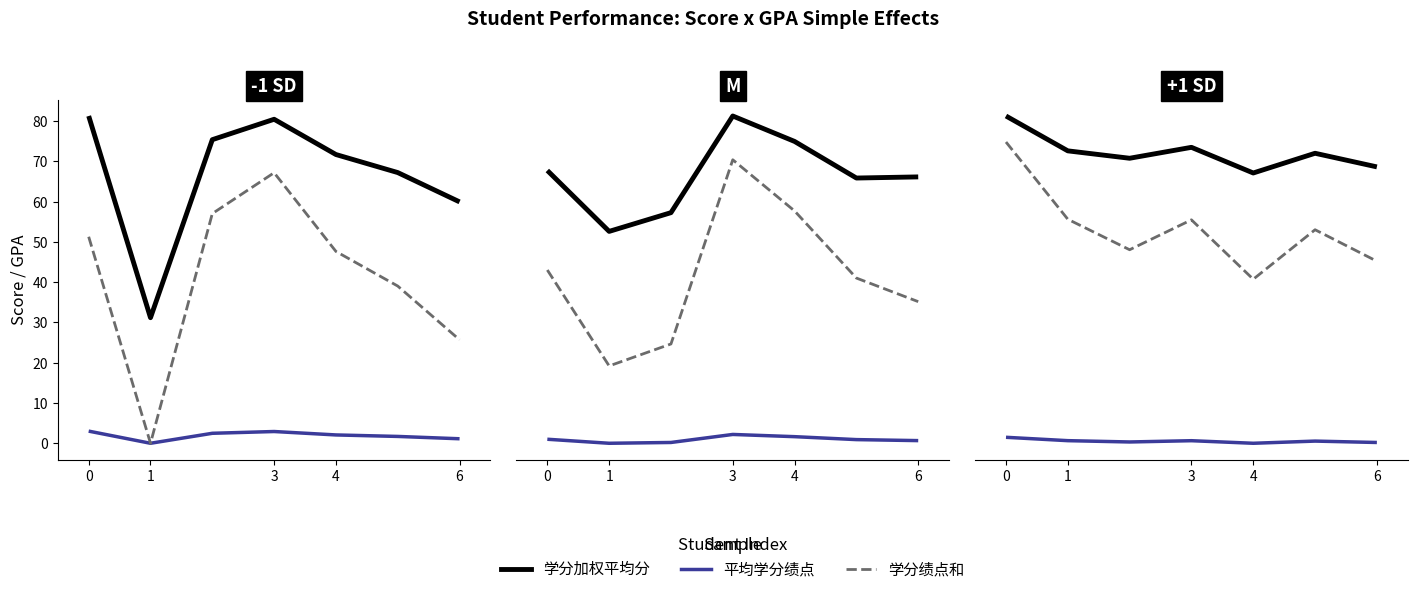

Count the number of categories in the chart.

7